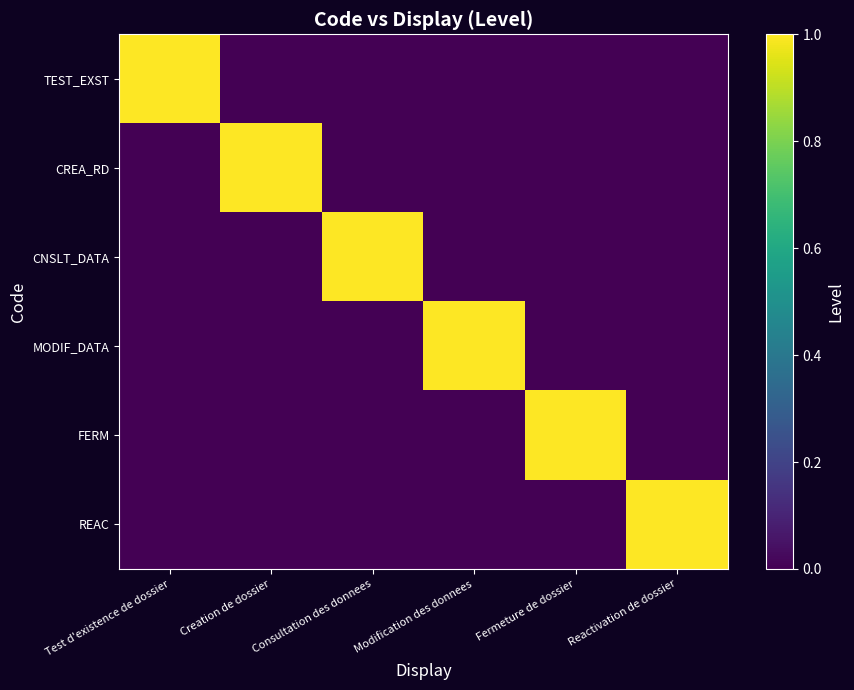

What is the total value across all series at Modification des donnees?

1